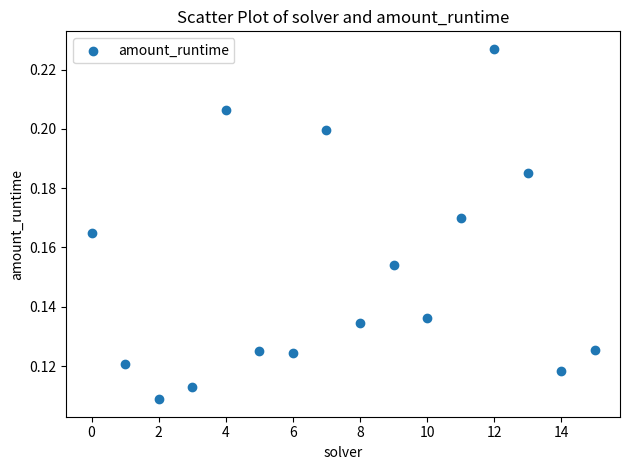

How many data points are displayed?

16